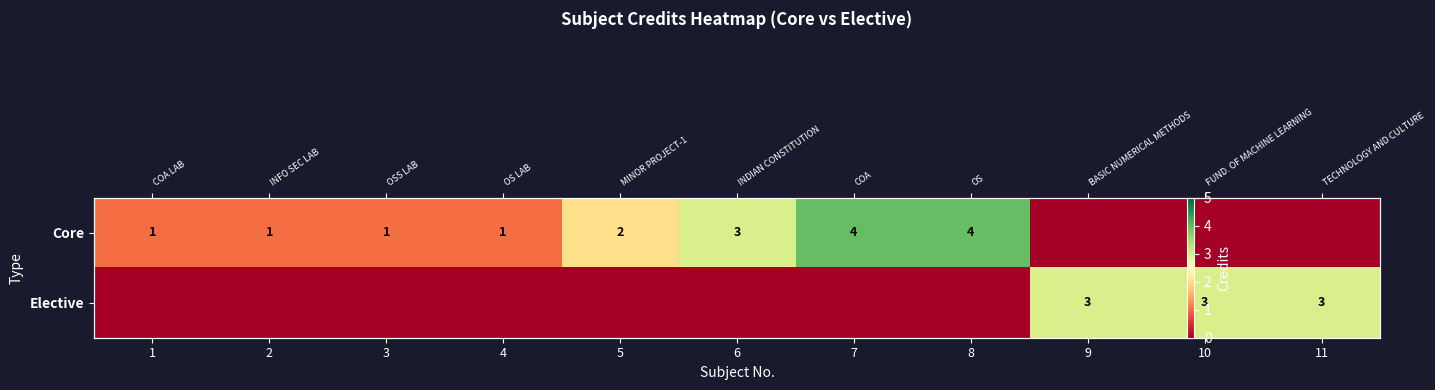

How many data points in Core are above 1?

4